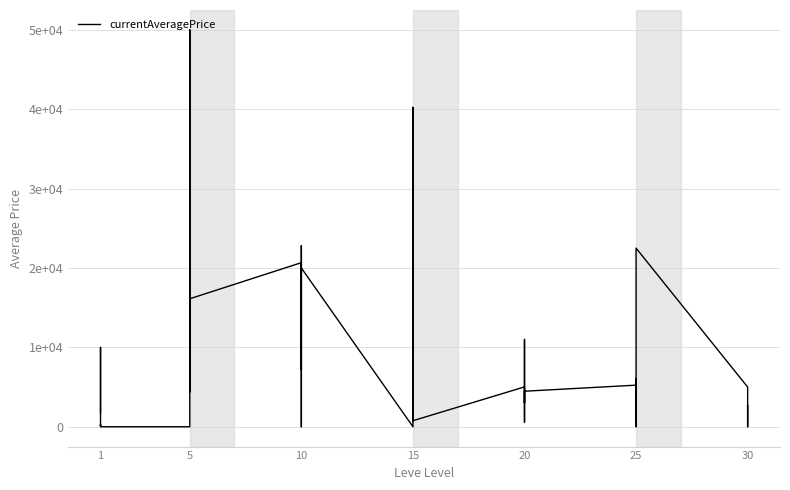

Reading right to left, what are all the values shown in this chart?

2677.5	0.0	4500.0	5000.0	22500.0	3244.8	1774.0	0.0	6000.0	5238.8	4473.3	561.8	1475.0	11000.0	3000.0	5017.2	757.3	40236.7	1502.5	5000.0	13082.0	0.0	20000.0	0.0	0.0	22815.6	7196.3	20668.7	16122.6	4398.7	50000.0	2847.5	0.0	0.0	0.0	0.0	279.7	108.7	9999.0	1783.3